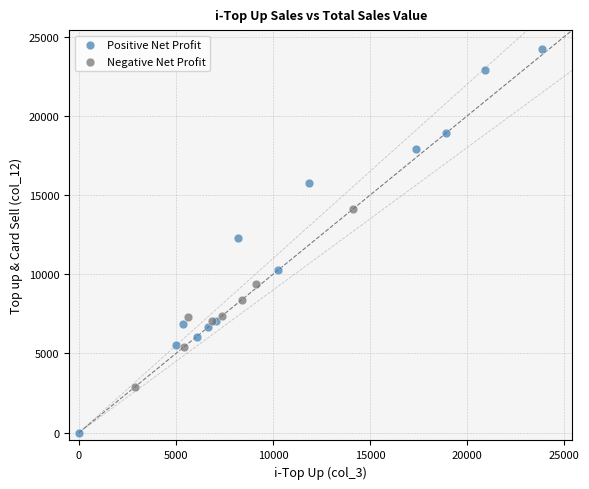

Which series contains the highest Y value?

Positive Net Profit